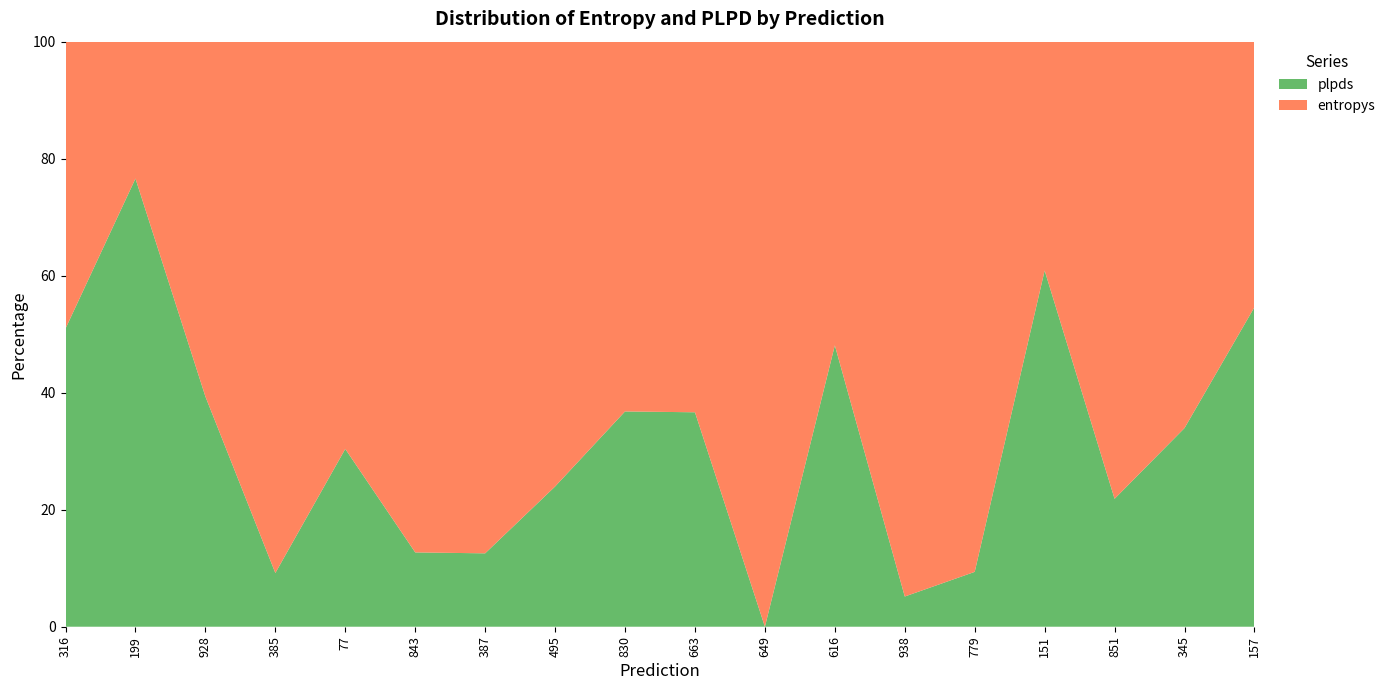

Reading left to right, what are all the values shown in this chart?

entropys: 0.1	0.0	0.6	0.8	0.4	1.9	0.0	0.0	0.9	0.8	0.0	0.2	0.0	0.1	0.4	1.7	0.0	0.6
plpds: 0.1	0.1	0.4	0.1	0.2	0.3	0.0	0.0	0.5	0.5	0.0	0.2	0.0	0.0	0.7	0.5	0.0	0.7